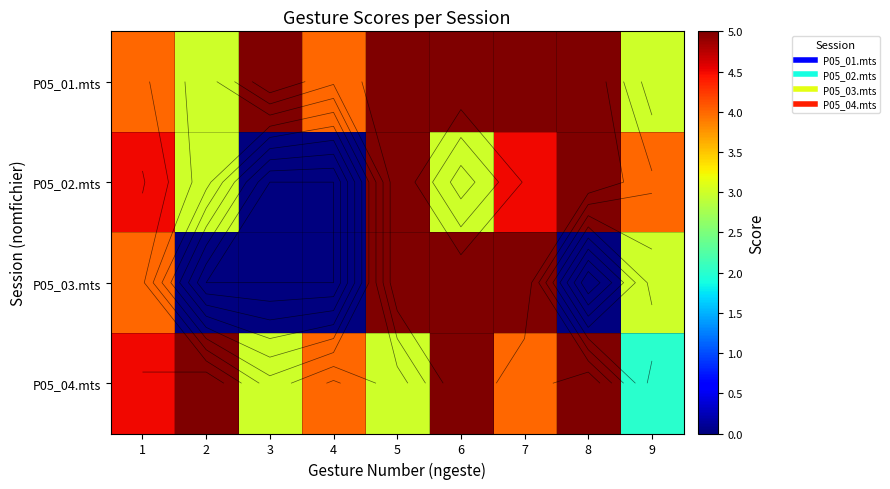

Which label corresponds to the largest value in the chart?

3